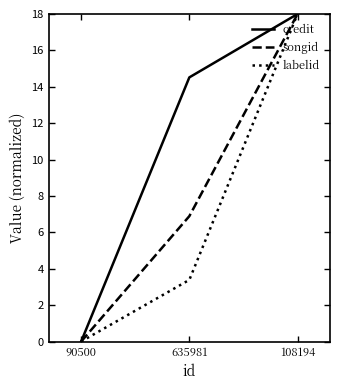

What is the difference between the maximum and minimum values in the songid series?

18.0